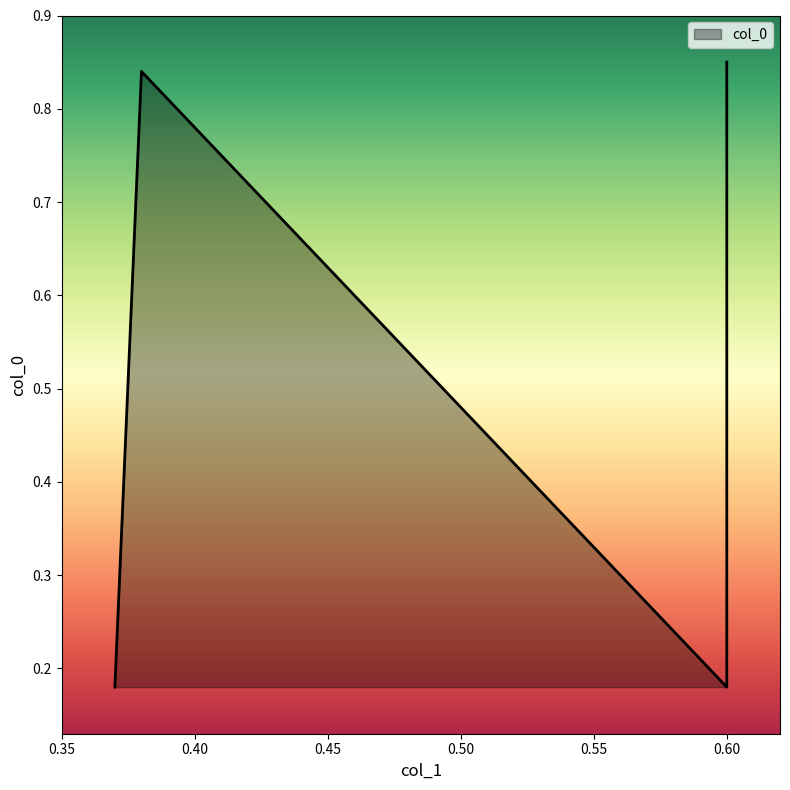

List the labels in order of value, smallest first.

0.37, 0.6, 0.38, 0.6